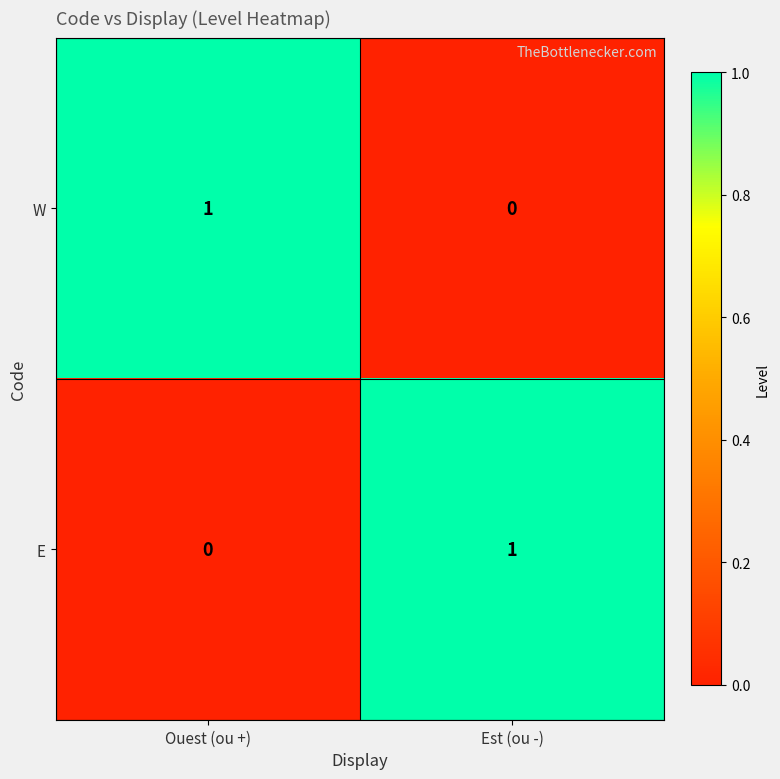

Which category has the highest value in the W series?

Ouest (ou +)